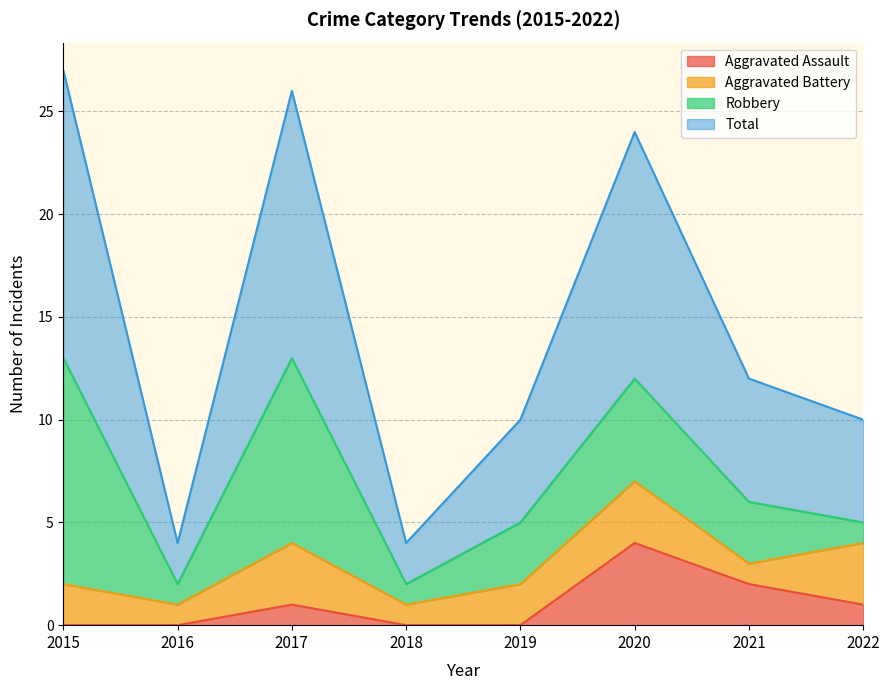

At which label does Aggravated Assault reach its peak?

2020